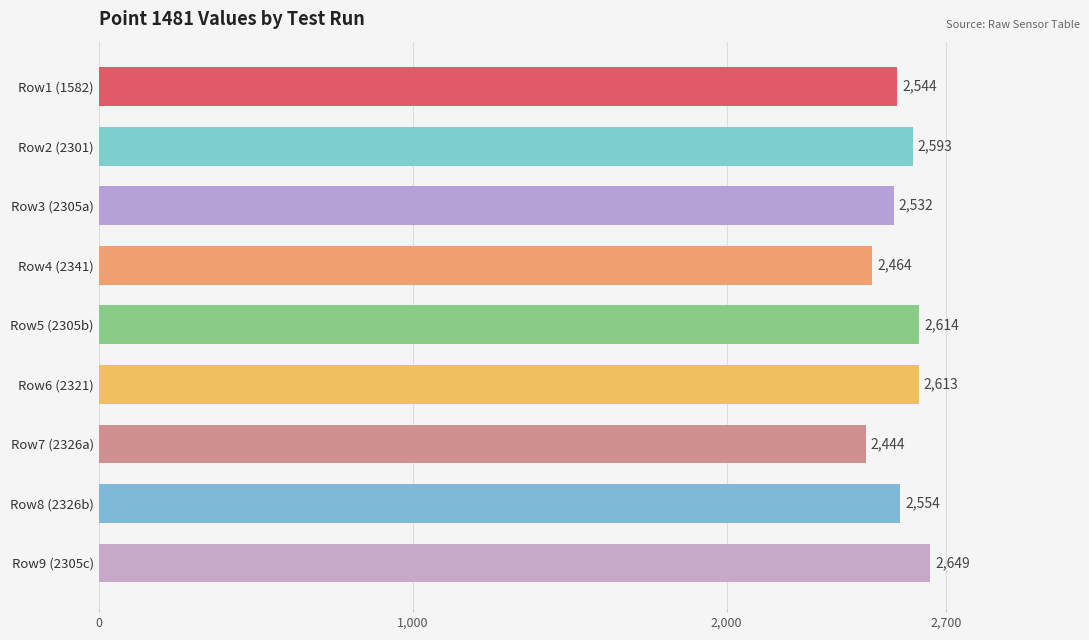

What is the ratio of the value at Row5 (2305b) to the value at Row6 (2321)?

1.0